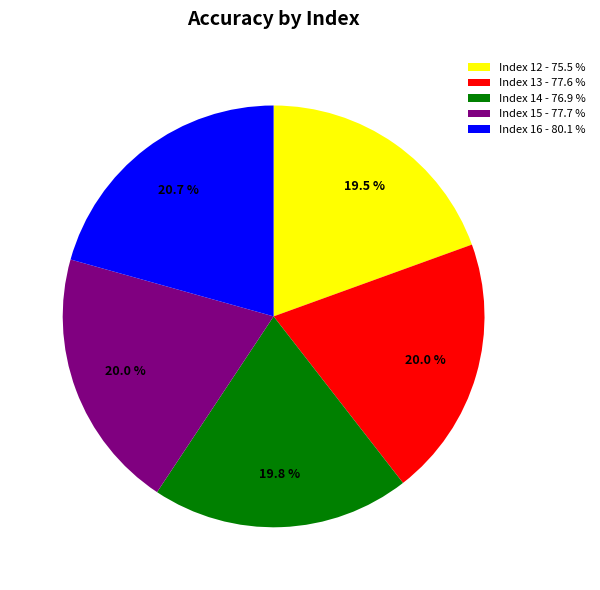

Between Index 14 - 76.9 % and Index 16 - 80.1 %, which is larger?

Index 16 - 80.1 %